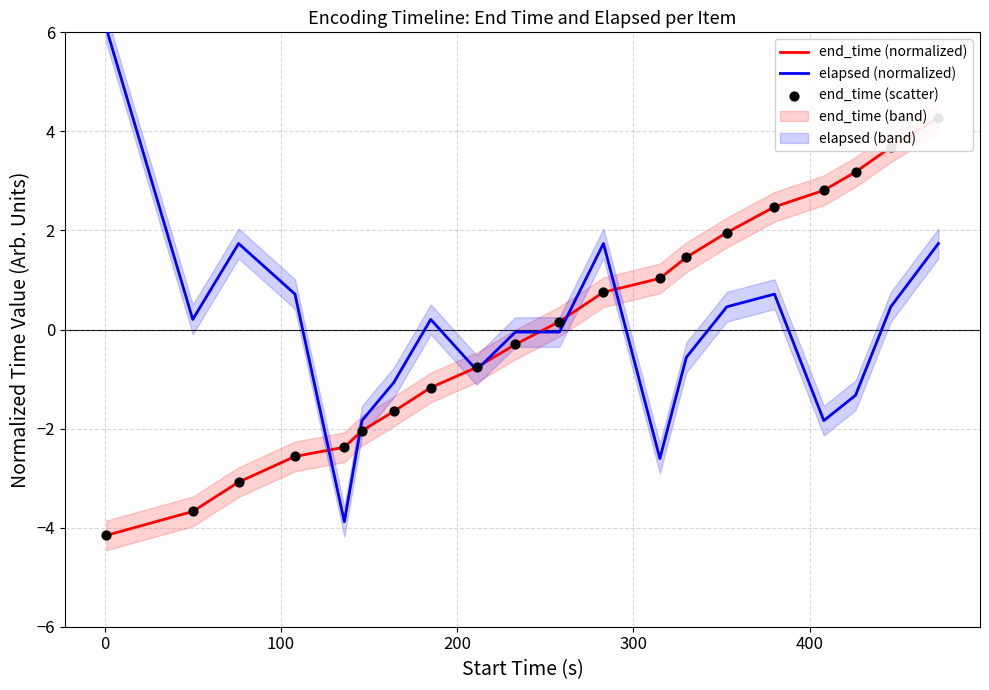

At how many categories does at least one series exceed -3?

20